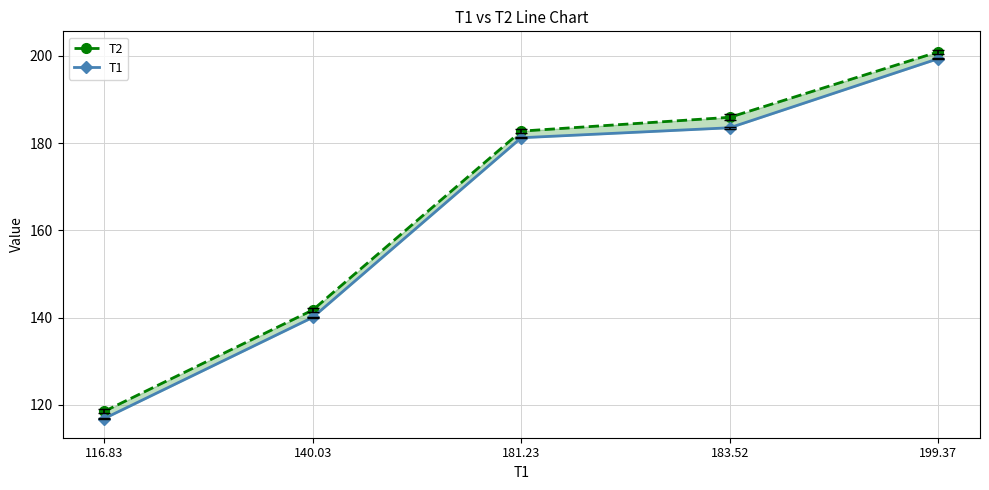

Which series has the largest range (max minus min)?

T1